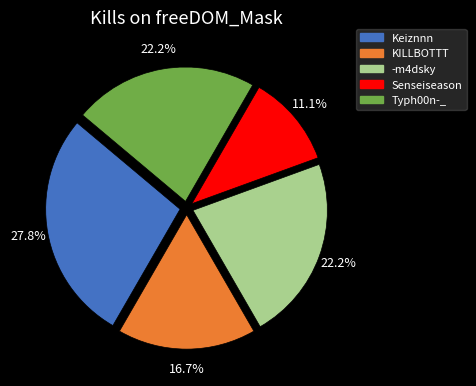

Is there any slice that represents more than half of the pie?

No